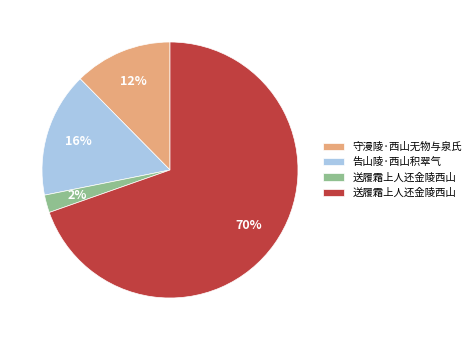

To the nearest percent, what is the average slice percentage?

25%